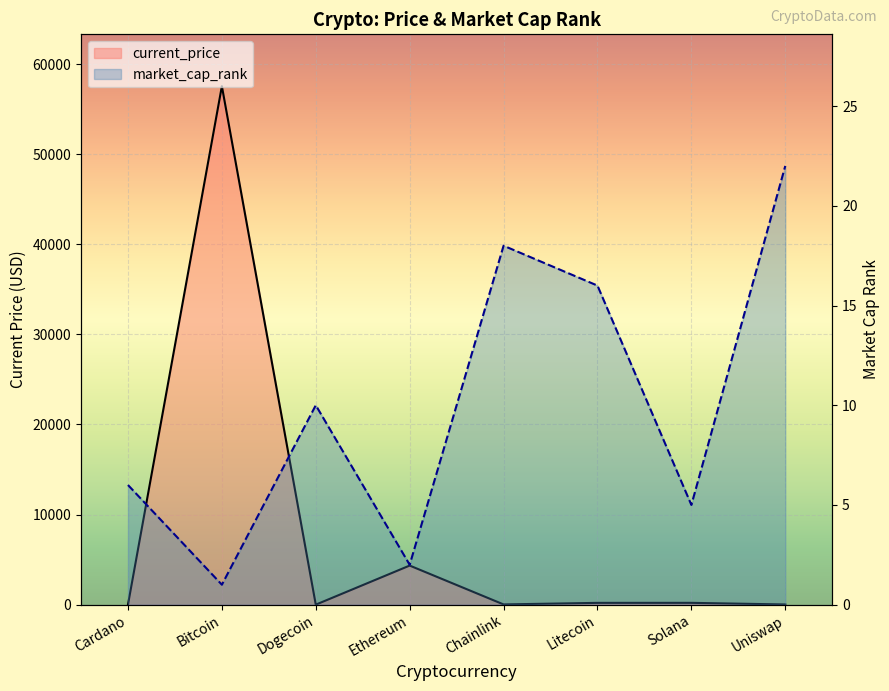

Where is the first local maximum for current_price?

Bitcoin